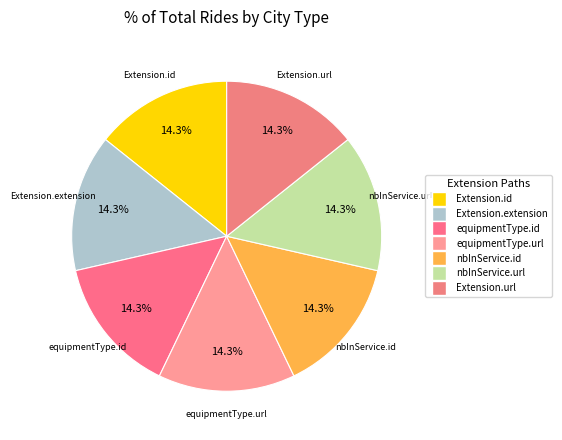

Which slice is the largest?

Extension.id